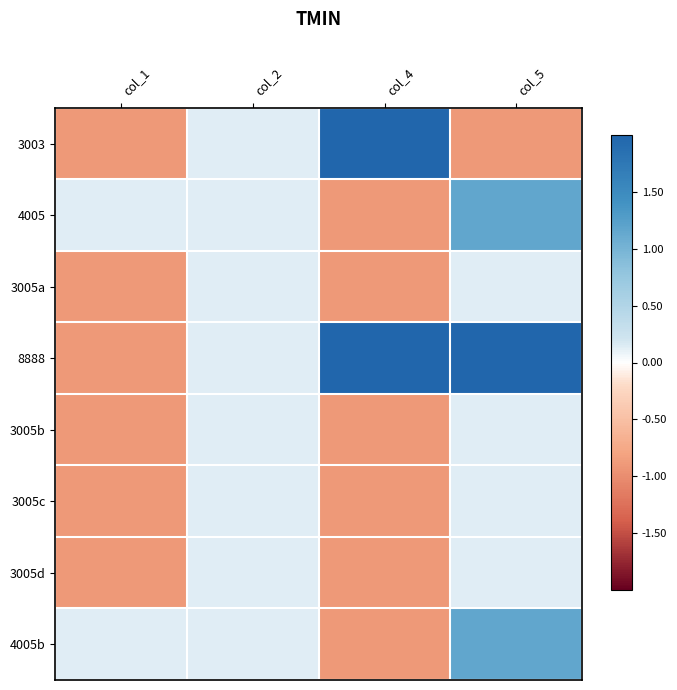

Reading left to right, what are all the values shown in this chart?

3003: col_1=-0.9	col_2=0.1	col_4=2.0	col_5=-0.9
4005: col_1=0.1	col_2=0.1	col_4=-0.9	col_5=1.2
3005a: col_1=-0.9	col_2=0.1	col_4=-0.9	col_5=0.1
8888: col_1=-0.9	col_2=0.1	col_4=2.0	col_5=2.0
3005b: col_1=-0.9	col_2=0.1	col_4=-0.9	col_5=0.1
3005c: col_1=-0.9	col_2=0.1	col_4=-0.9	col_5=0.1
3005d: col_1=-0.9	col_2=0.1	col_4=-0.9	col_5=0.1
4005b: col_1=0.1	col_2=0.1	col_4=-0.9	col_5=1.2